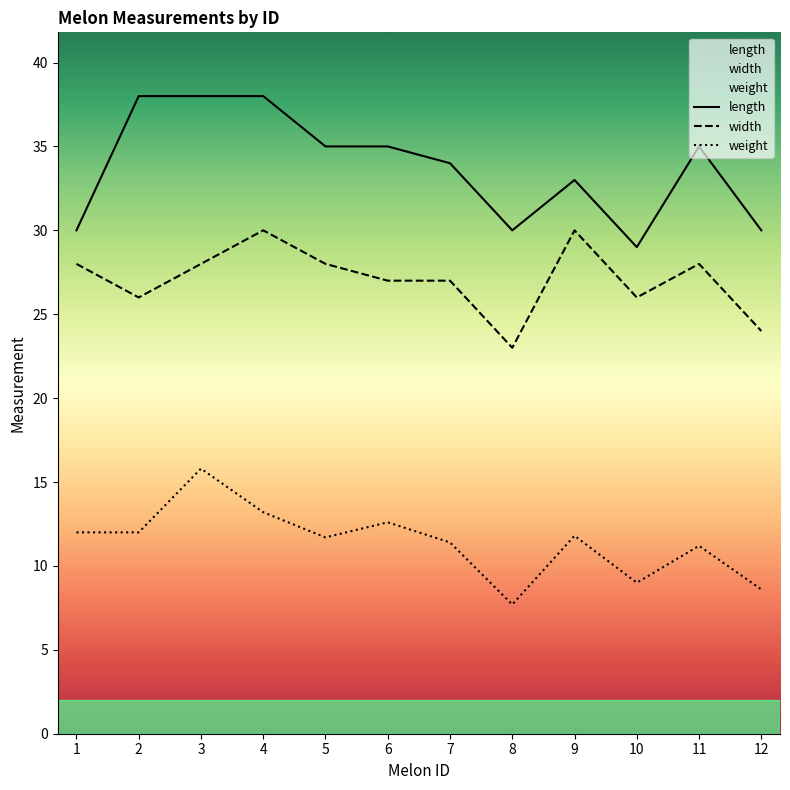

True or false: weight and width cross at least once.

False